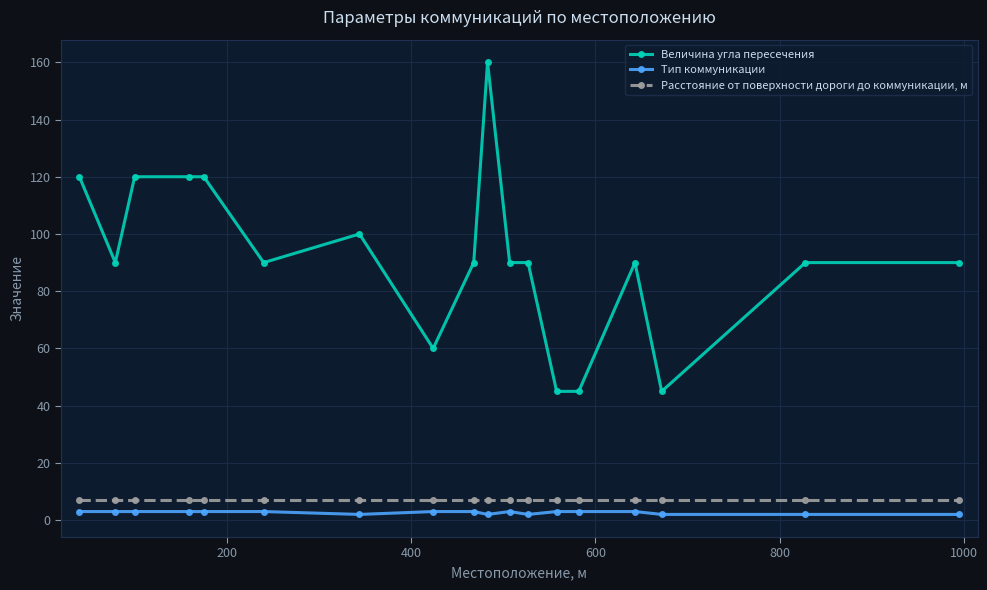

True or false: Расстояние от поверхности дороги до коммуникации, м and Тип коммуникации intersect in this chart.

False